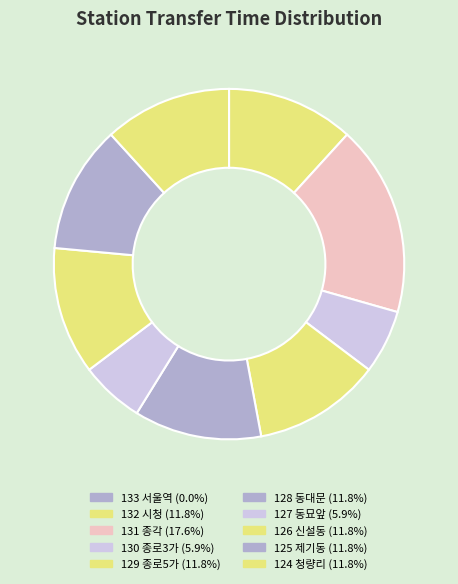

Which slice is the smallest?

133 서울역